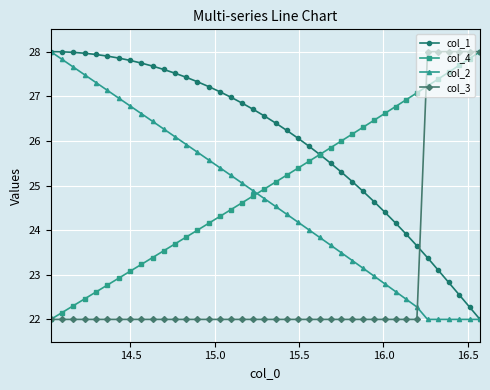

Is this an area chart (filled region under the line)?

No